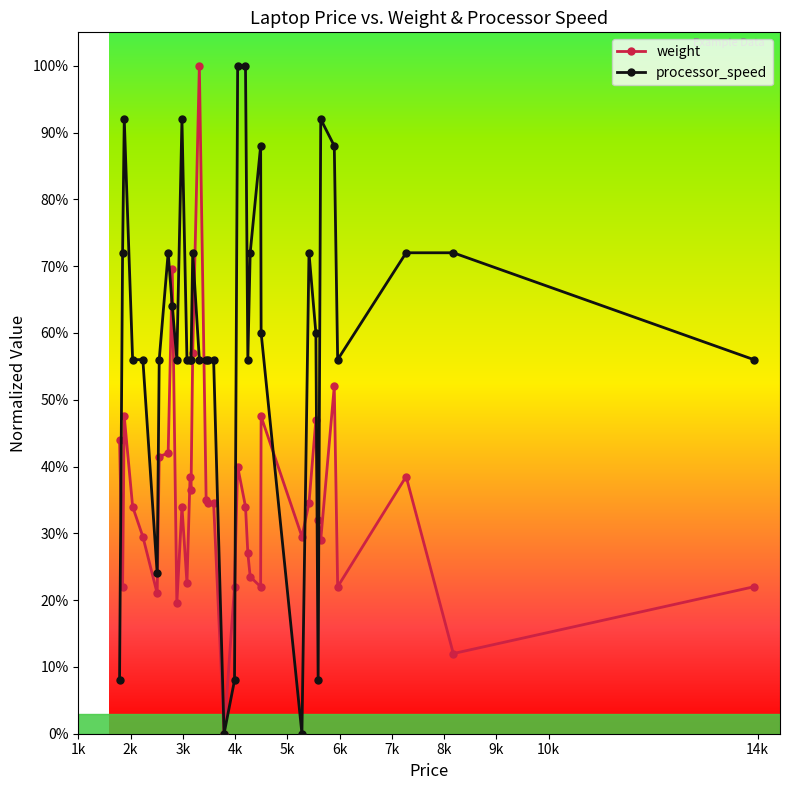

List the series in order of their overall mean, lowest first.

weight, processor_speed